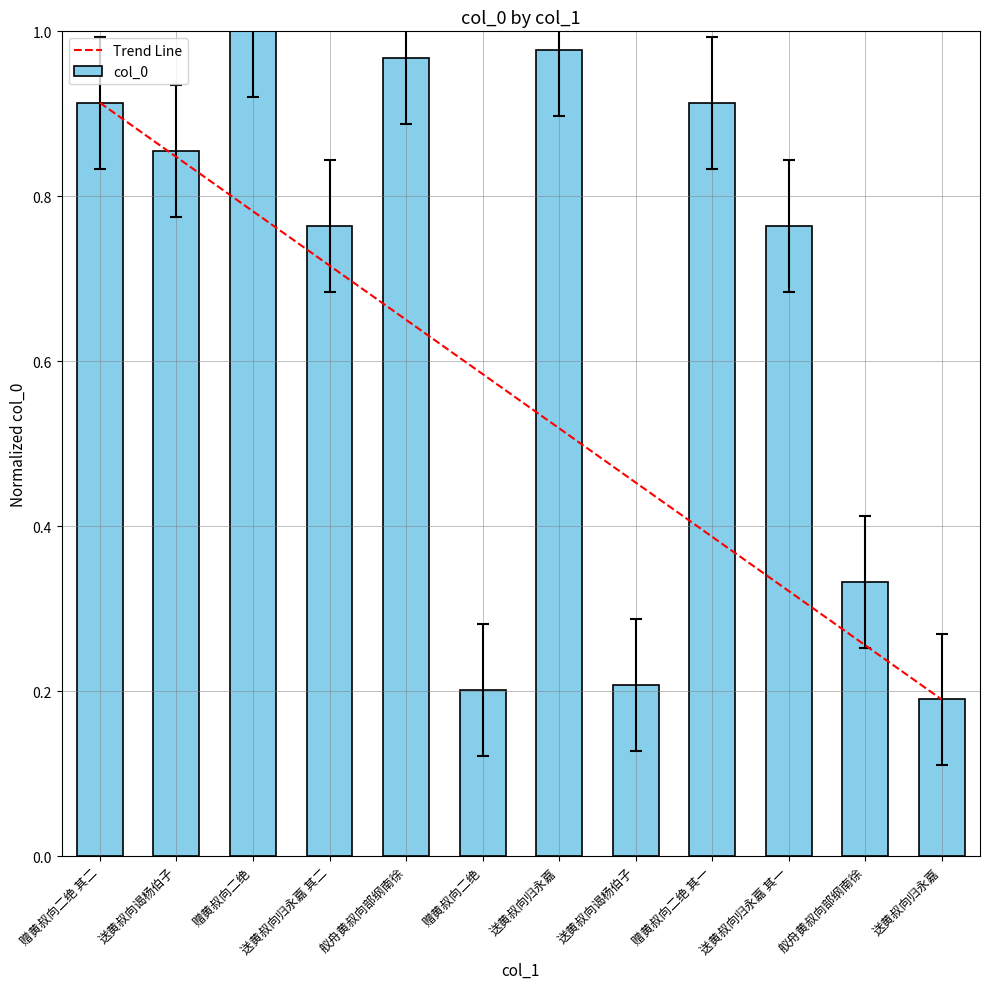

What is the difference between the maximum and minimum values?

0.8